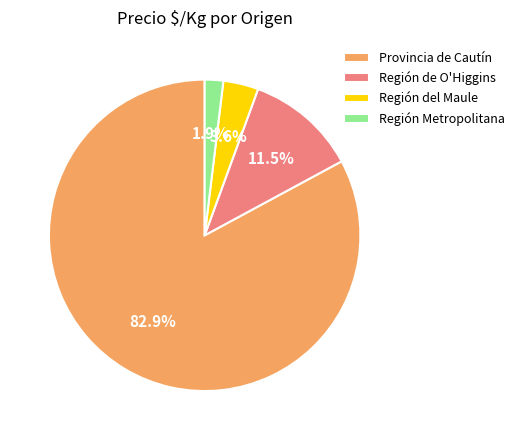

Which has a higher value, Región Metropolitana or Provincia de Cautín?

Provincia de Cautín